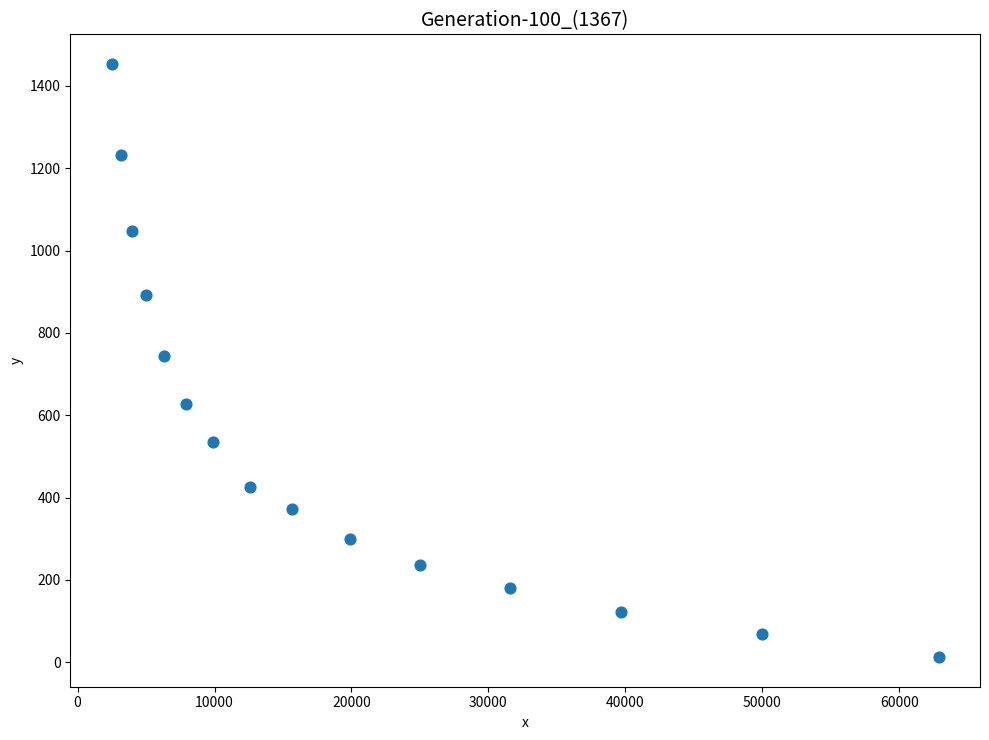

What is the range of X values (max minus min)?

60382.7